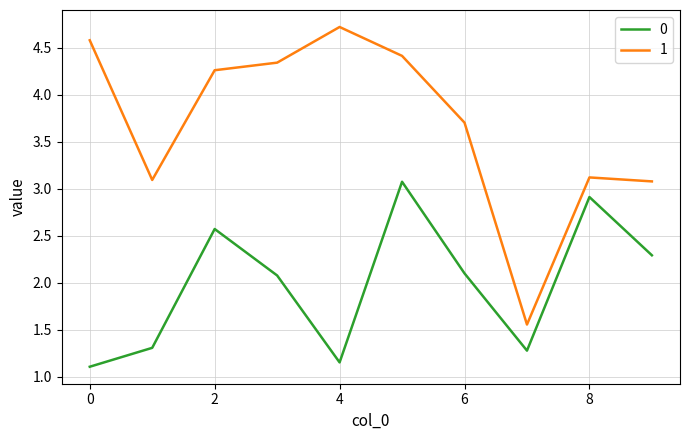

Rank the series by their maximum value, from highest to lowest.

1, 0